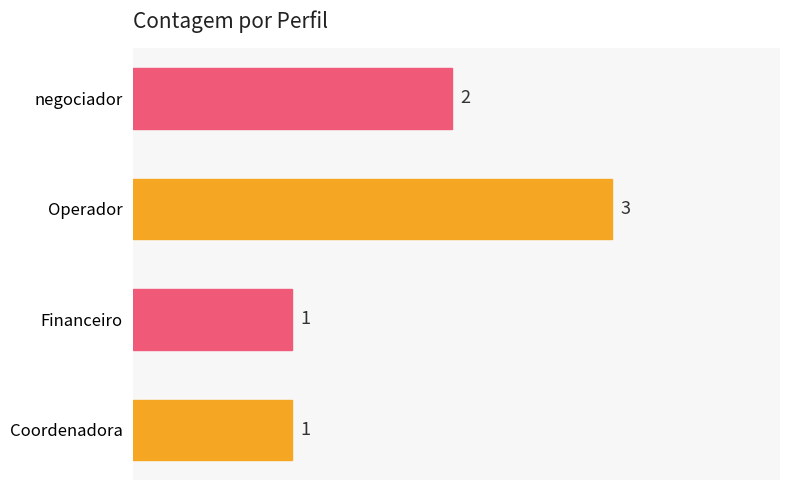

The chart shows a value of 0 at Coordenadora. True or false?

False